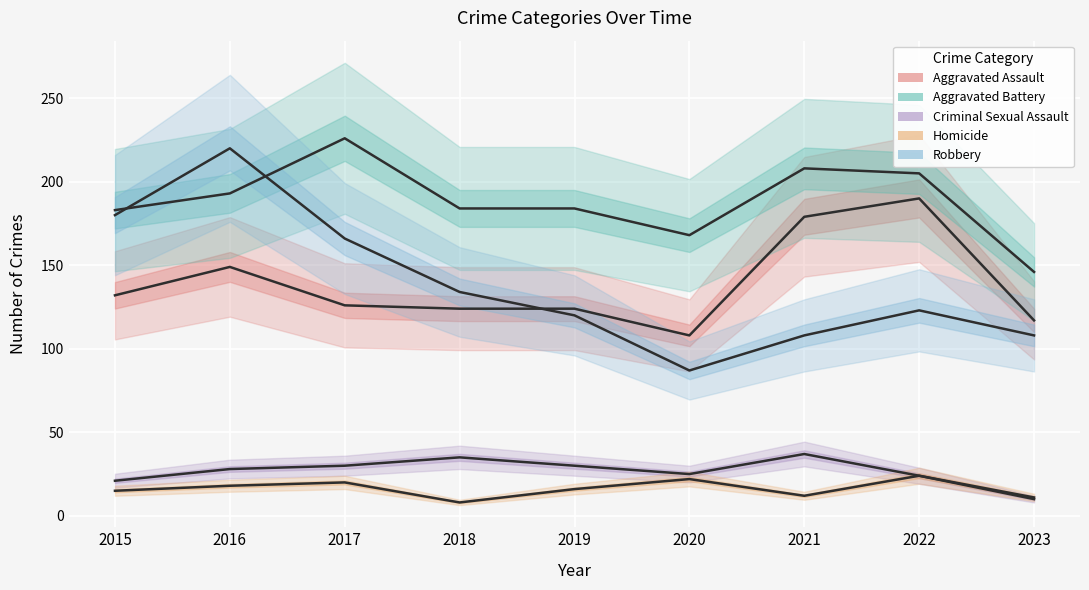

Where is the first local maximum for Homicide?

2017